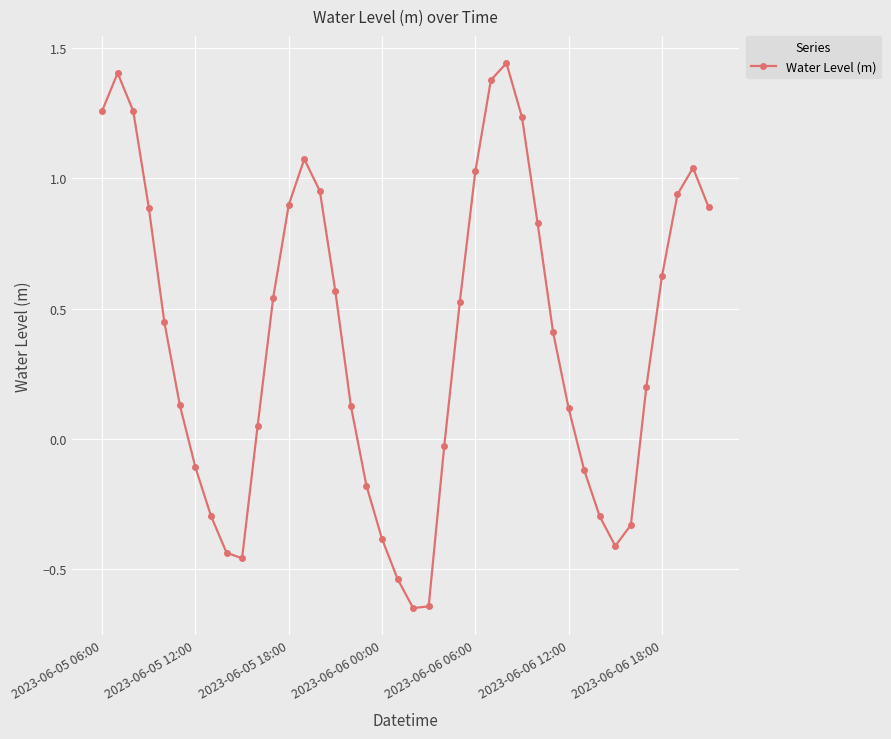

True or false: the data has more than 2 interior local peaks.

True